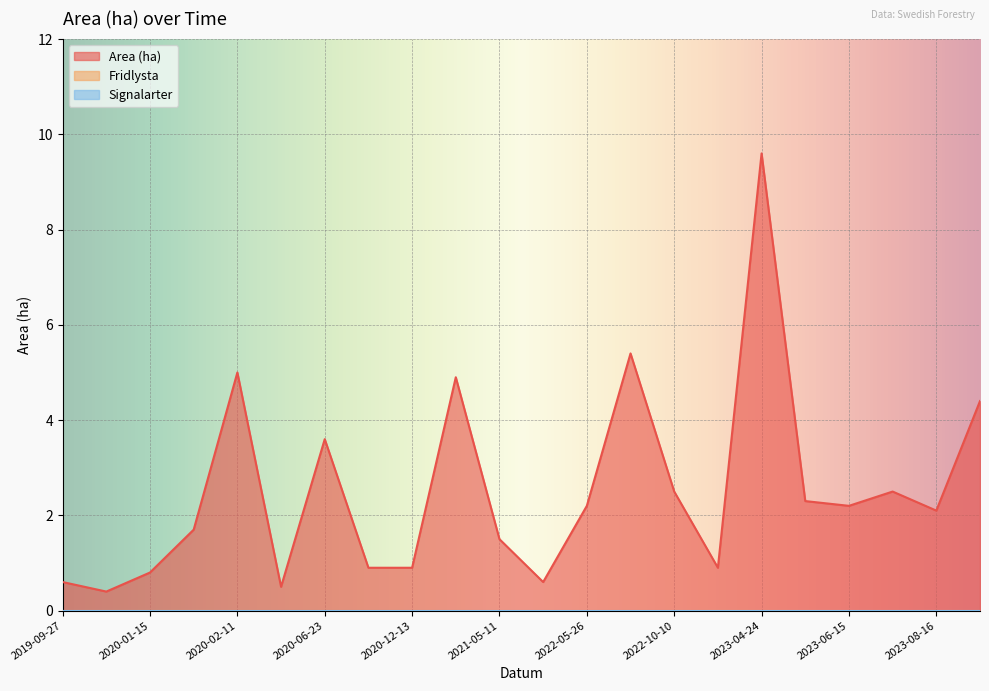

How many distinct data groups are displayed?

3